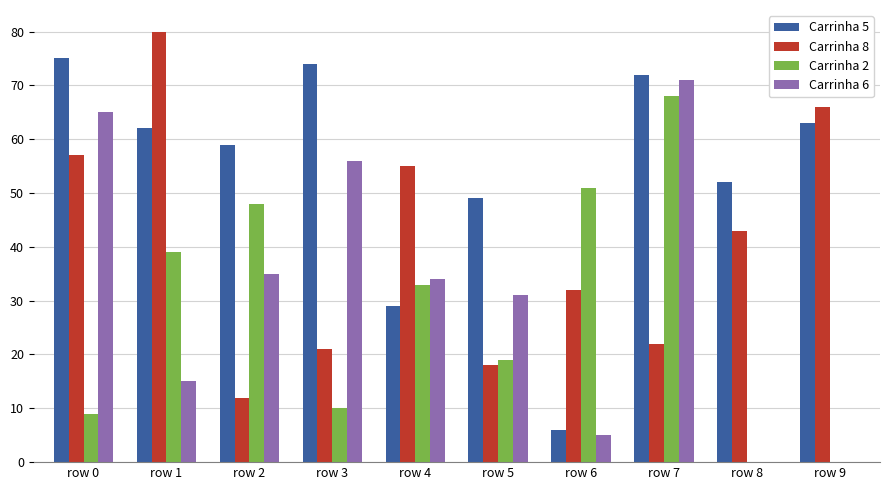

Is it true that Carrinha 2 equals -41 at row 9?

False